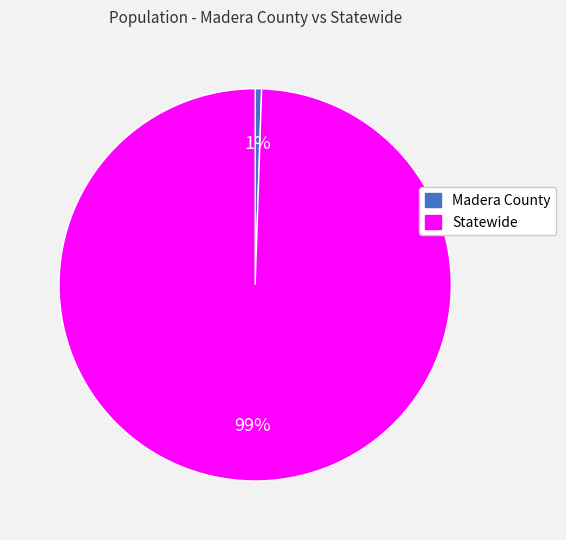

Rank the categories by value from highest to lowest.

Statewide, Madera County